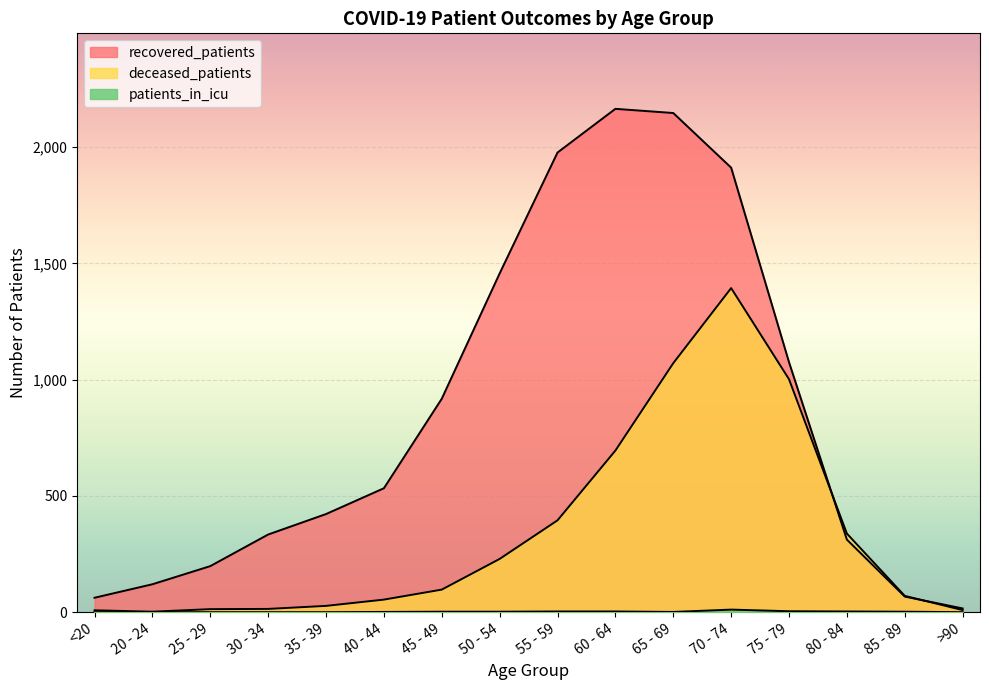

How many categories are shown in the chart?

16